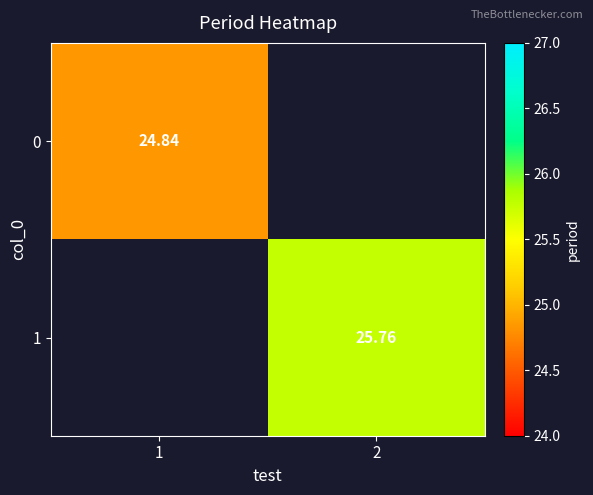

Is the value of 0 at 1 greater than the value of 1 at 2?

No